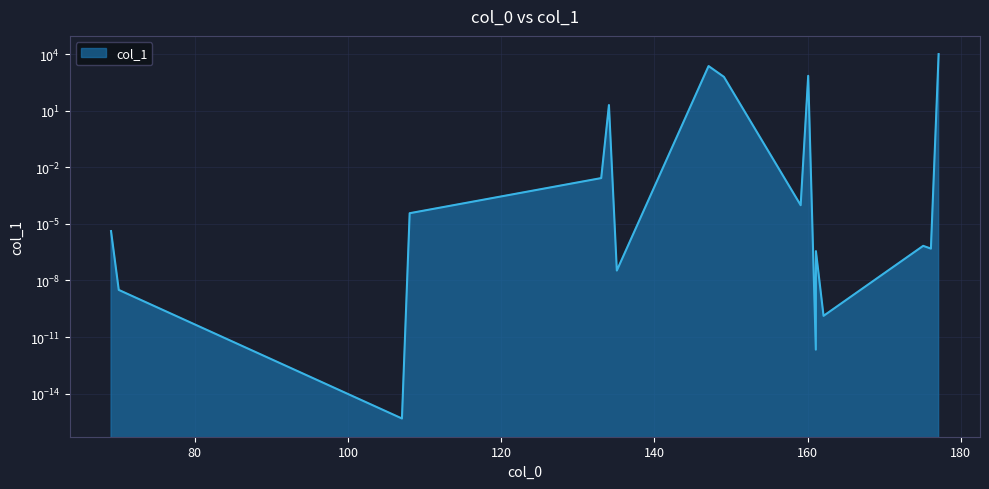

List the labels in order of value, smallest first.

107.037113, 161.071487, 162.079312, 70.065674, 135.092223, 161.084063, 176.094962, 175.087137, 69.057849, 108.044938, 159.092223, 133.052763, 134.060588, 149.071487, 160.076238, 147.068413, 177.102787